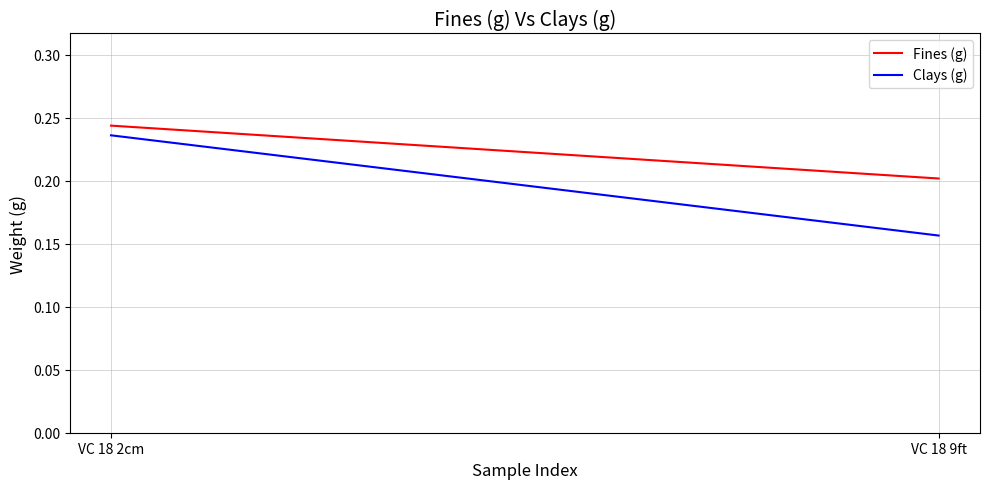

At which label is Fines (g) closest to 0?

VC 18 9ft